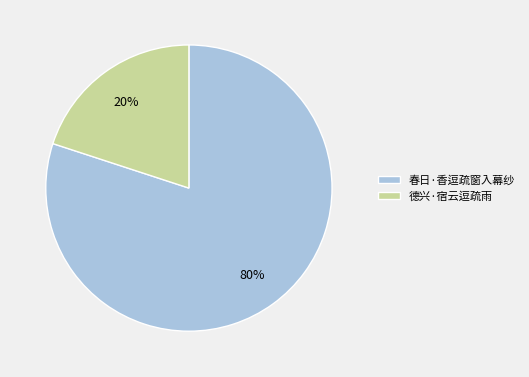

What is the ratio of the value at 德兴·宿云逗疏雨 to the value at 春日·香逗疏窗入幕纱?

0.2